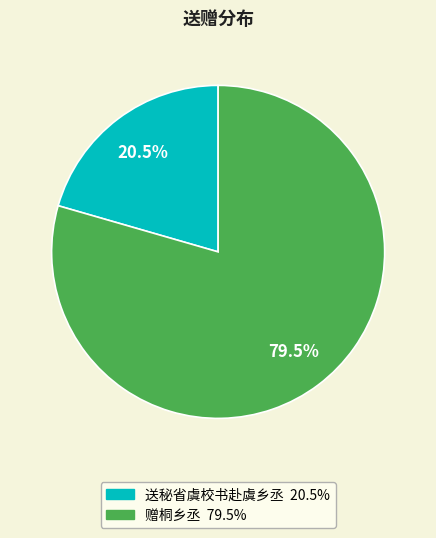

How many segments does this pie chart have?

2